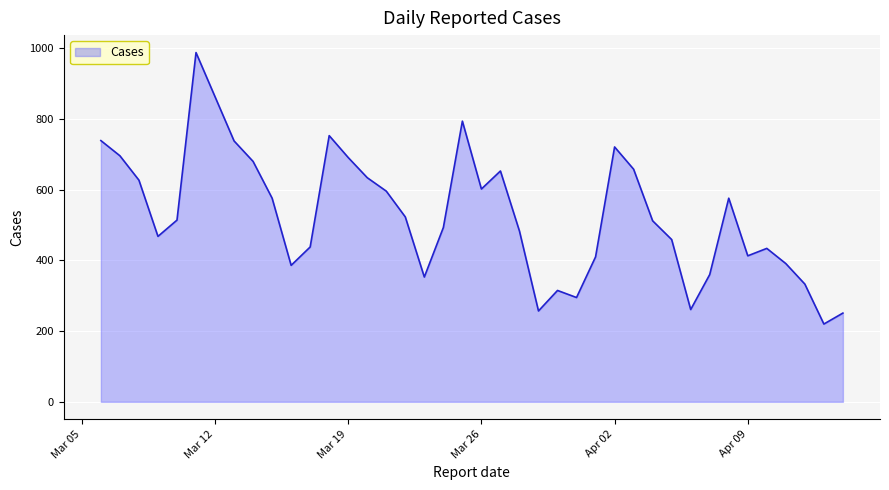

Does the chart display data point markers on the line(s)?

No